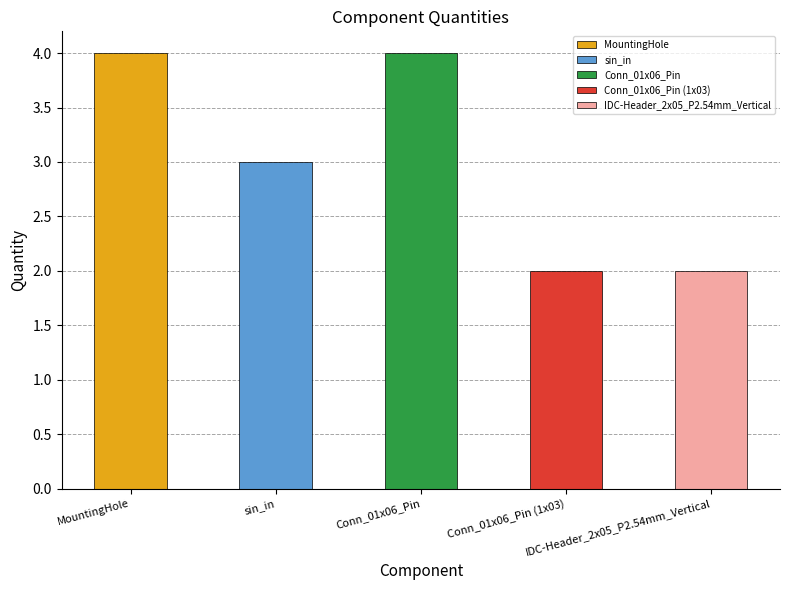

What is the label of the 2nd bar from the right?

Conn_01x06_Pin (1x03)